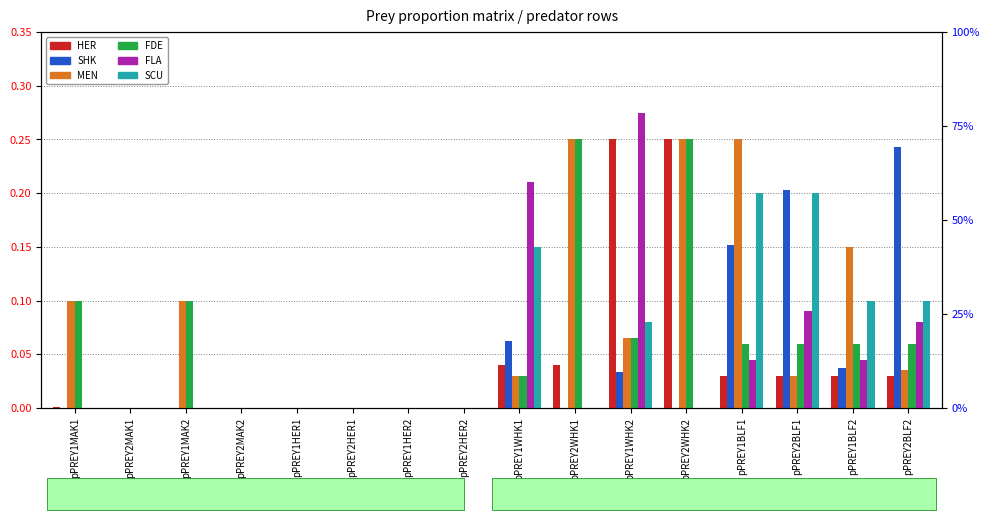

Which series changed the most between pPREY1WHK2 and pPREY2WHK2?

FLA